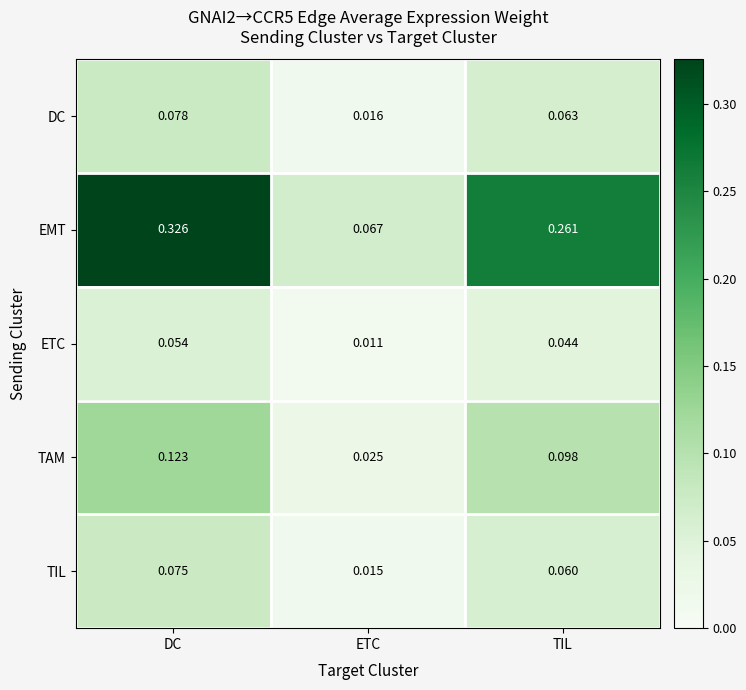

Where is ETC nearest to the value 0?

ETC